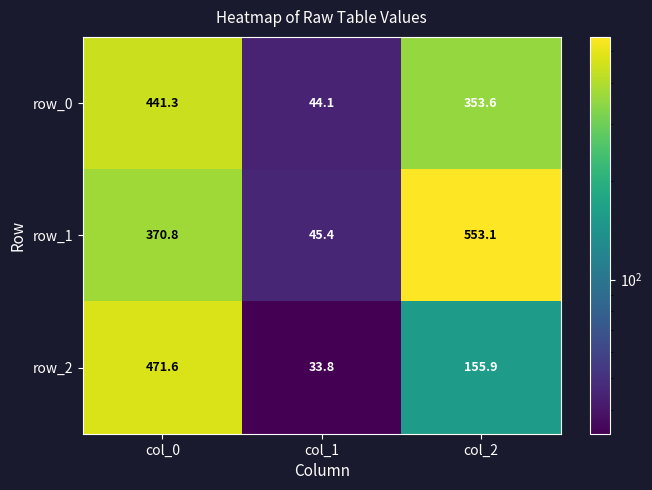

Which category has the highest value in the row_2 series?

col_0